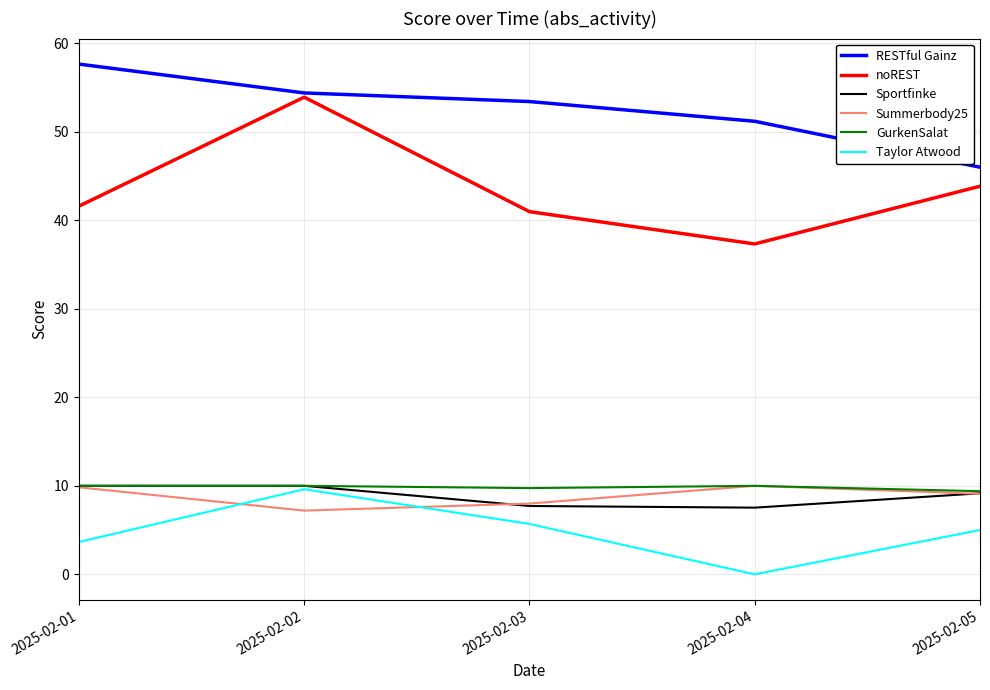

At how many categories does at least one series exceed 43?

5